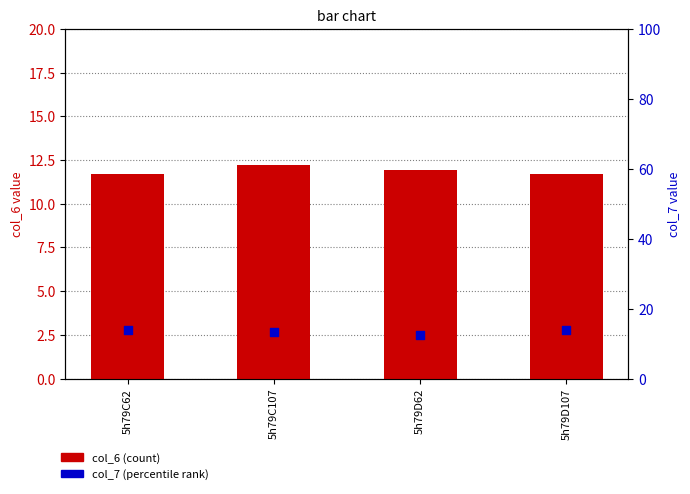

What is the total value across all series at 5h79D62?

24.4